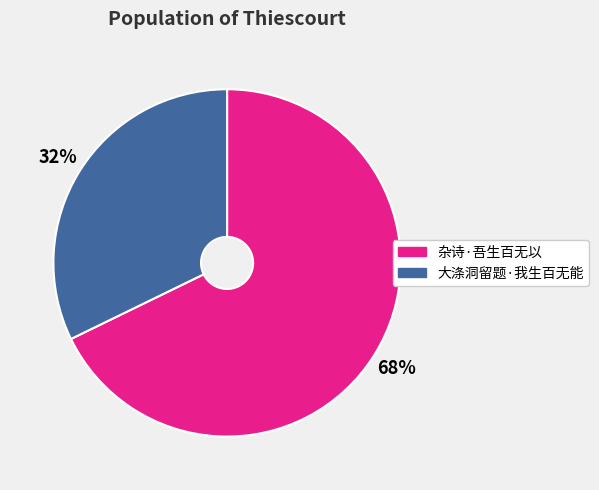

To the nearest percent, what percentage of the pie is 大涤洞留题·我生百无能?

32%